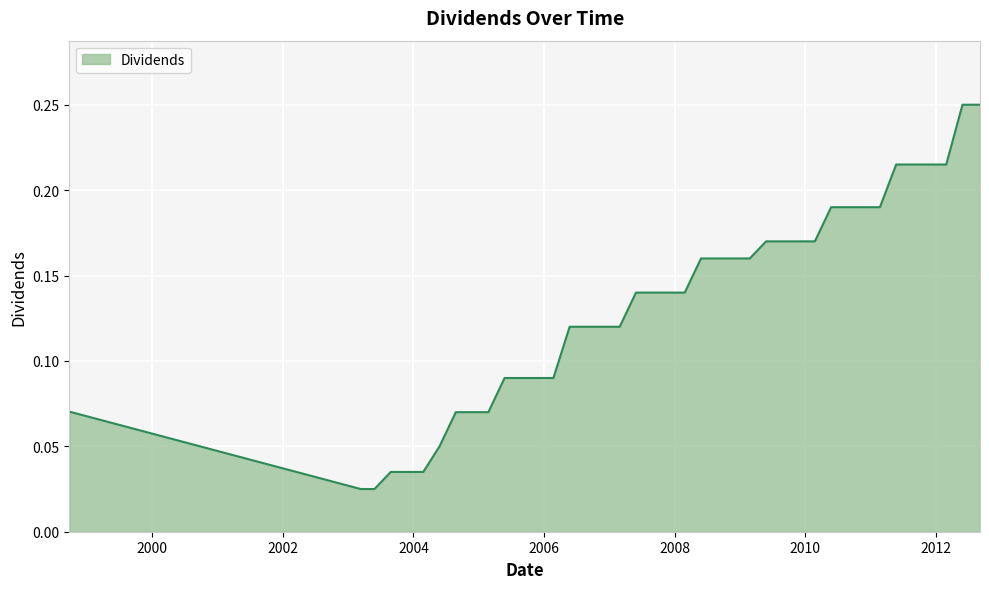

What is the greatest value displayed?

0.2